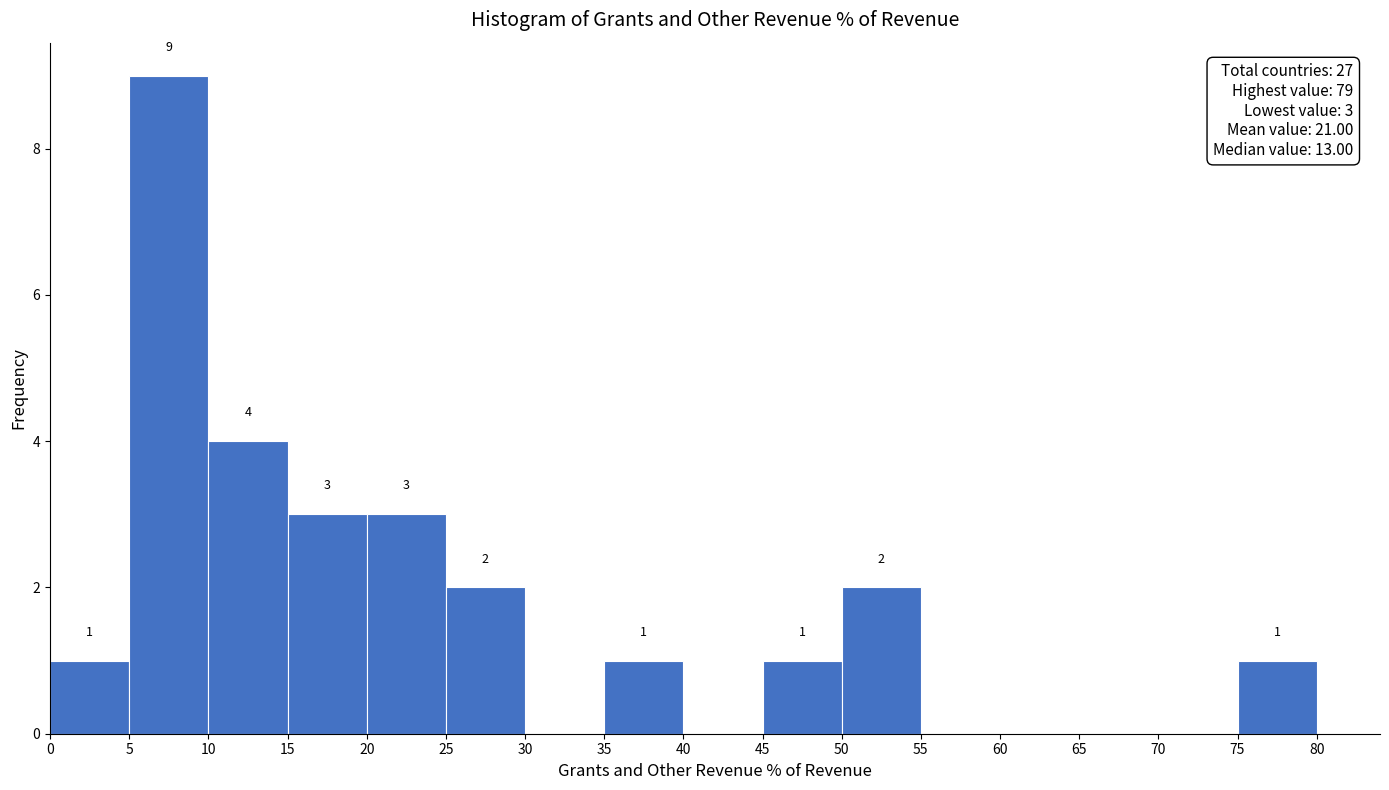

Which range on the x-axis has the tallest bar?

5 to 10